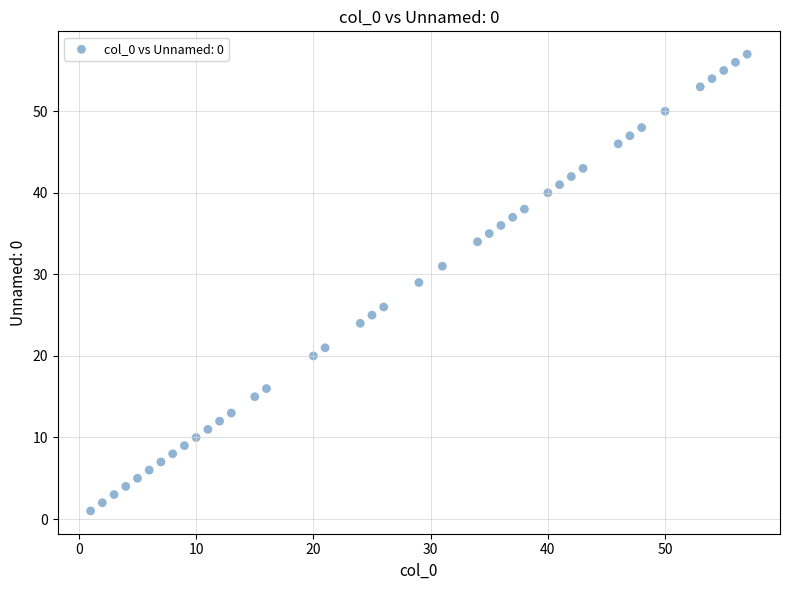

What is the range of Y values (max minus min)?

56